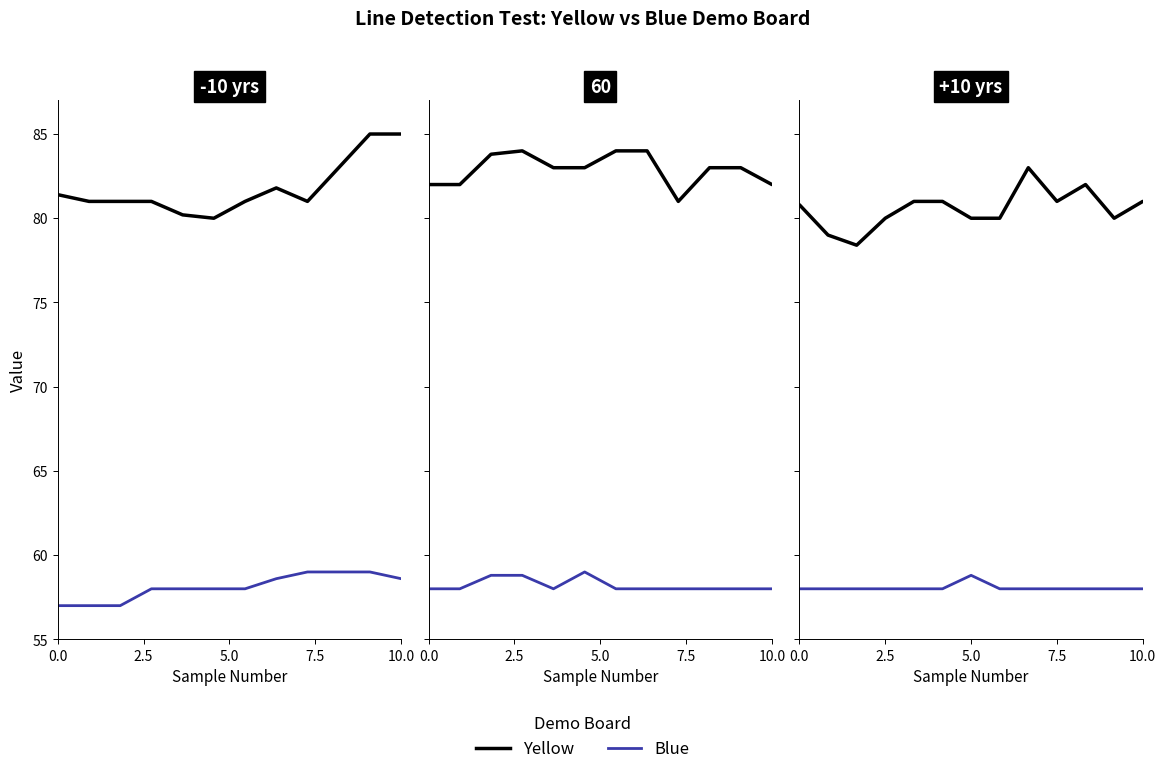

Is this an area chart (filled region under the line)?

No